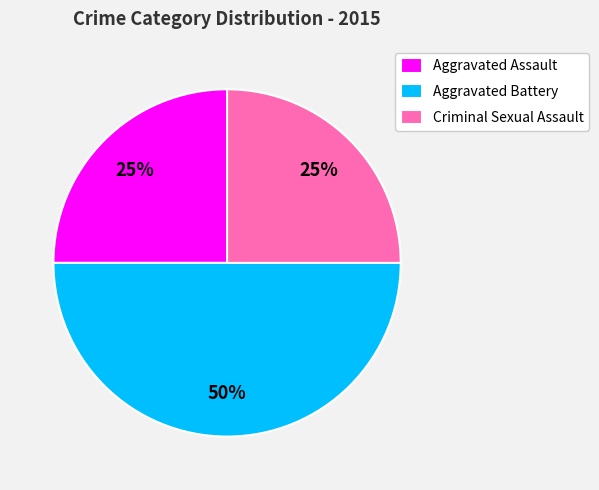

To the nearest percent, what portion does Criminal Sexual Assault represent?

25%